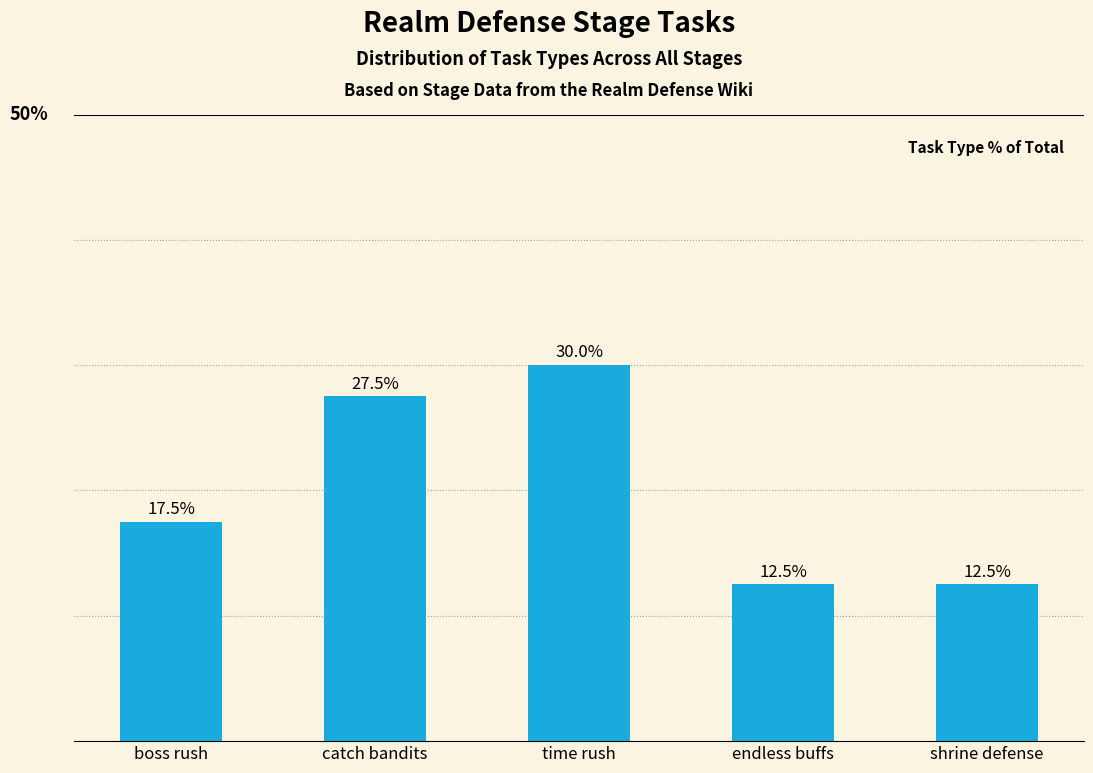

What is the label of the 2nd bar from the right?

endless buffs